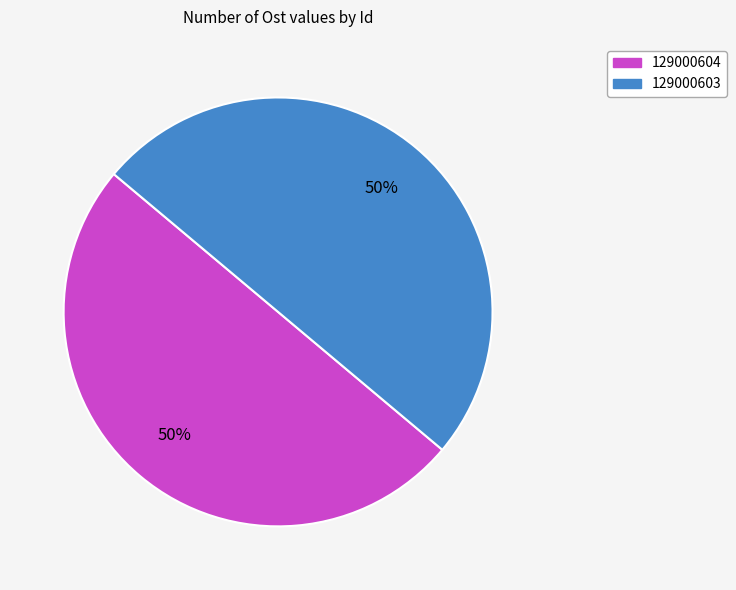

True or false: 129000603 accounts for 62% of the total.

False